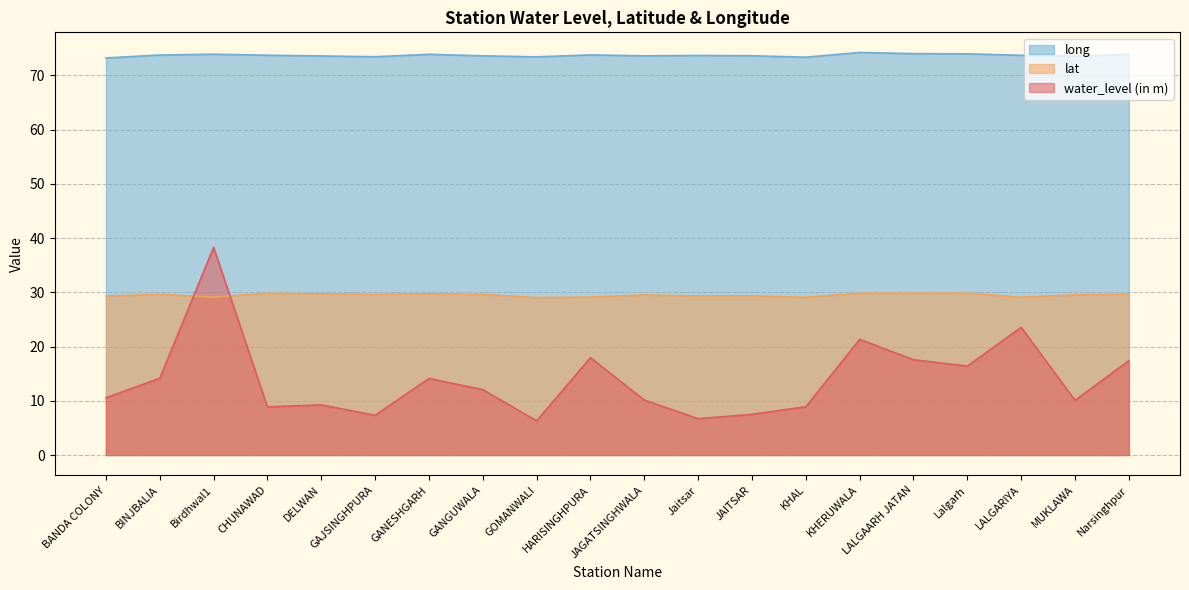

What are all the series names shown in the legend?

long, lat, water_level (in m)